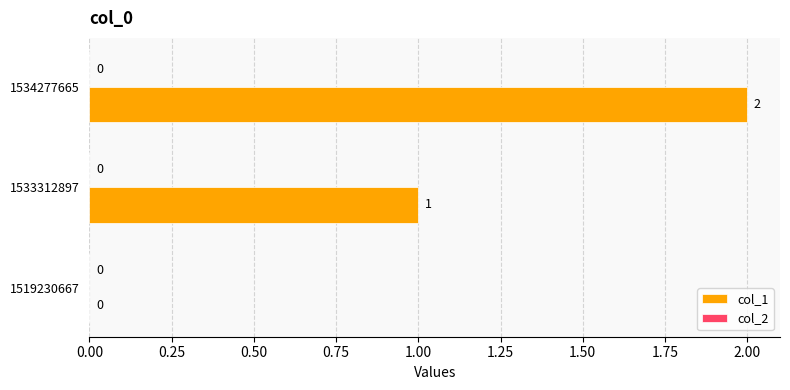

What is the change in value from 1533312897 to 1534277665?

+1